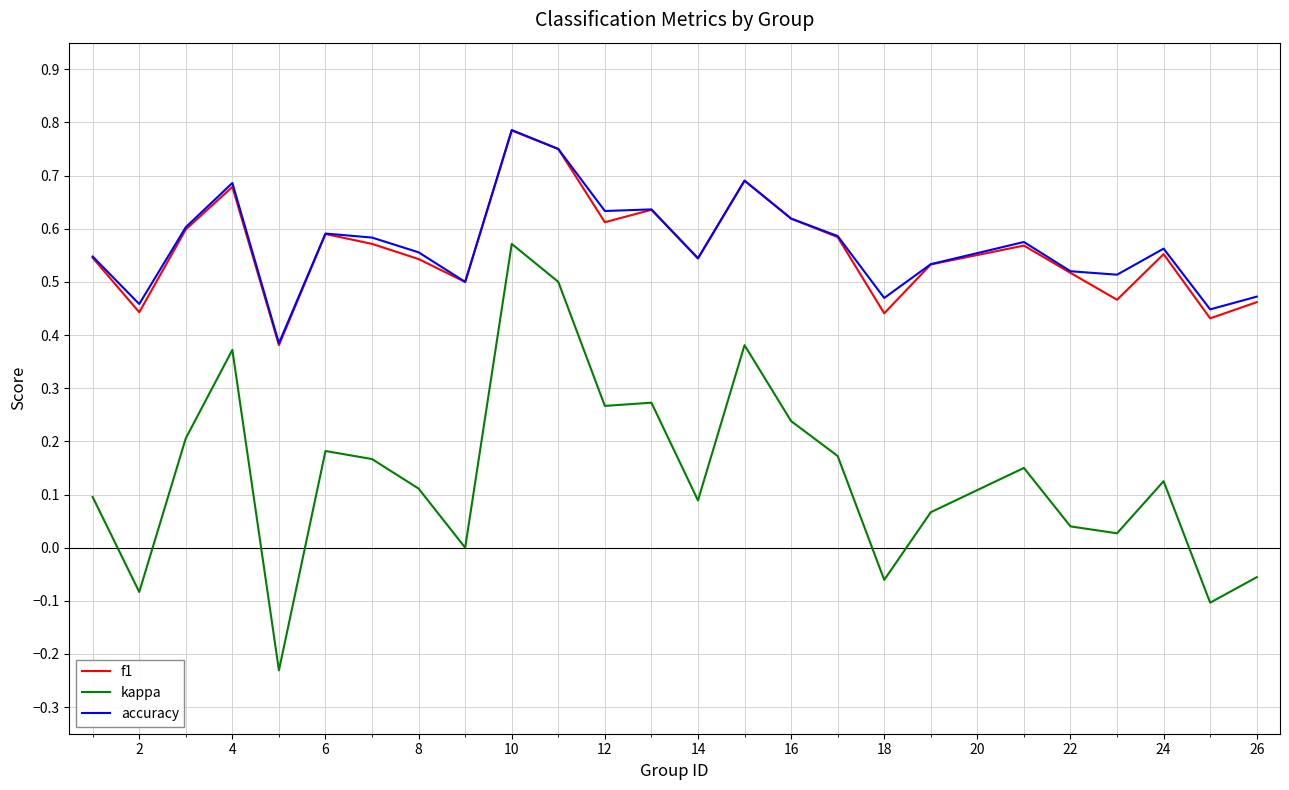

True or false: f1 and kappa intersect in this chart.

False